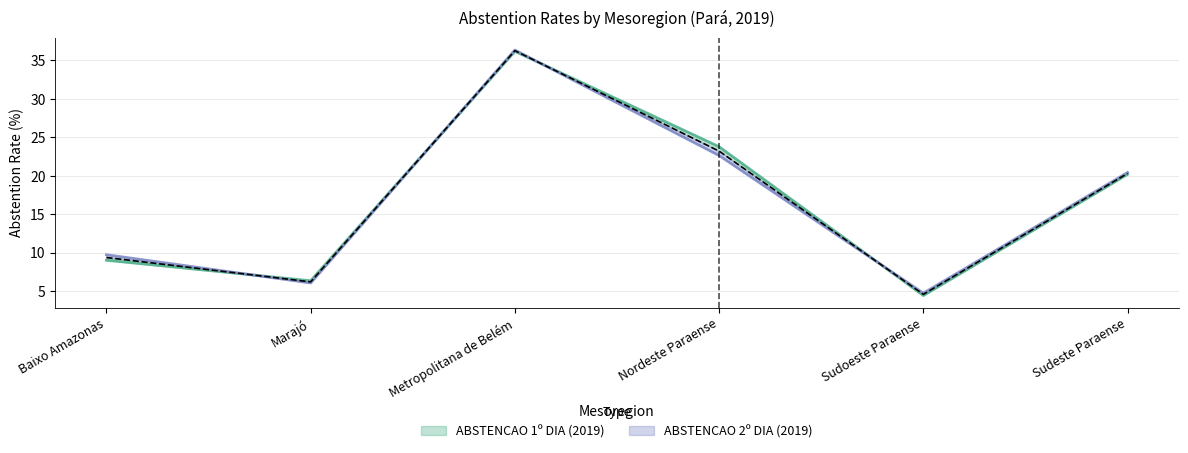

Which series has the widest spread of values?

ABSTENCAO 1º DIA (2019)